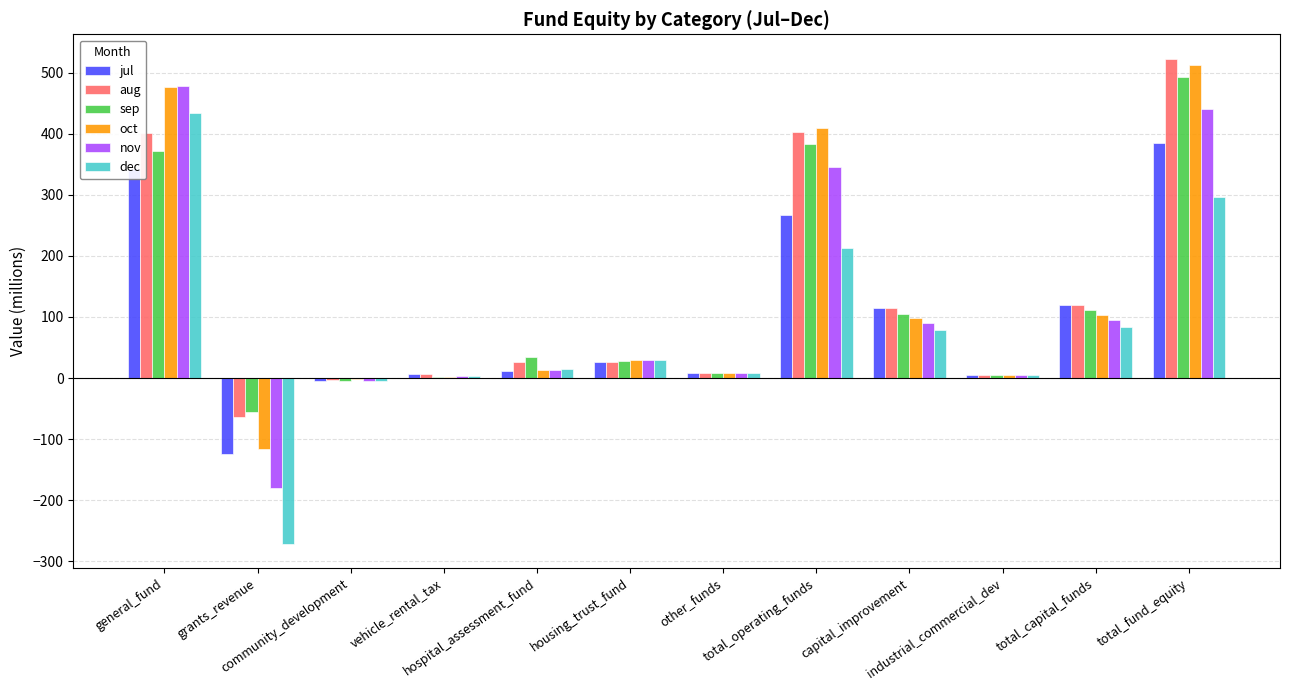

What is the greatest value displayed?

523.4